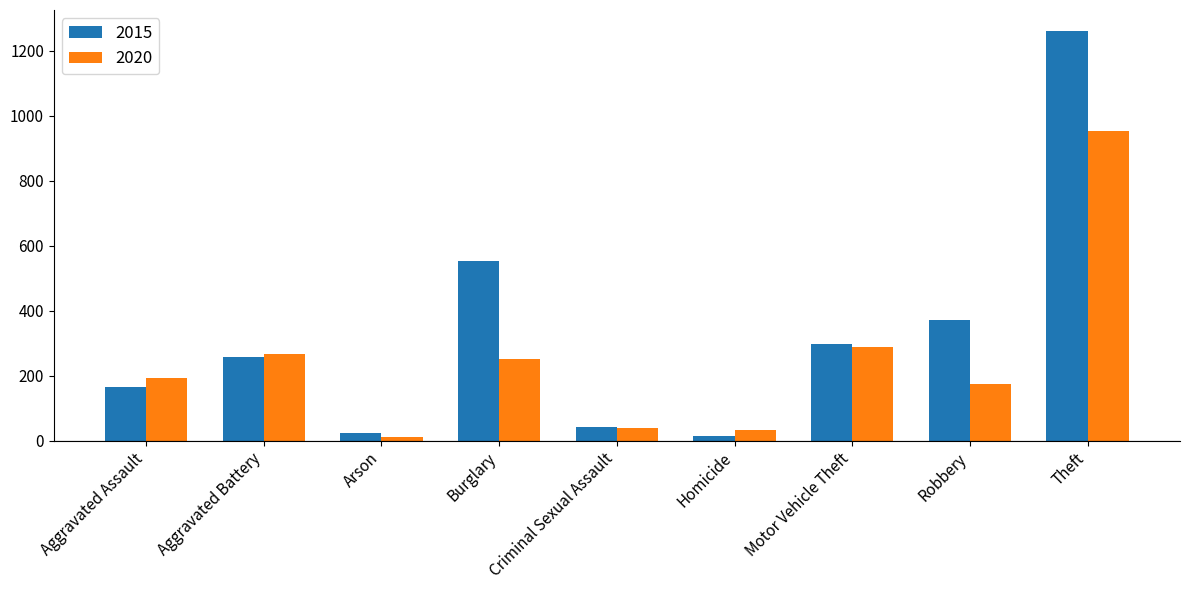

The 2020 series shows 387 at Burglary. True or false?

False